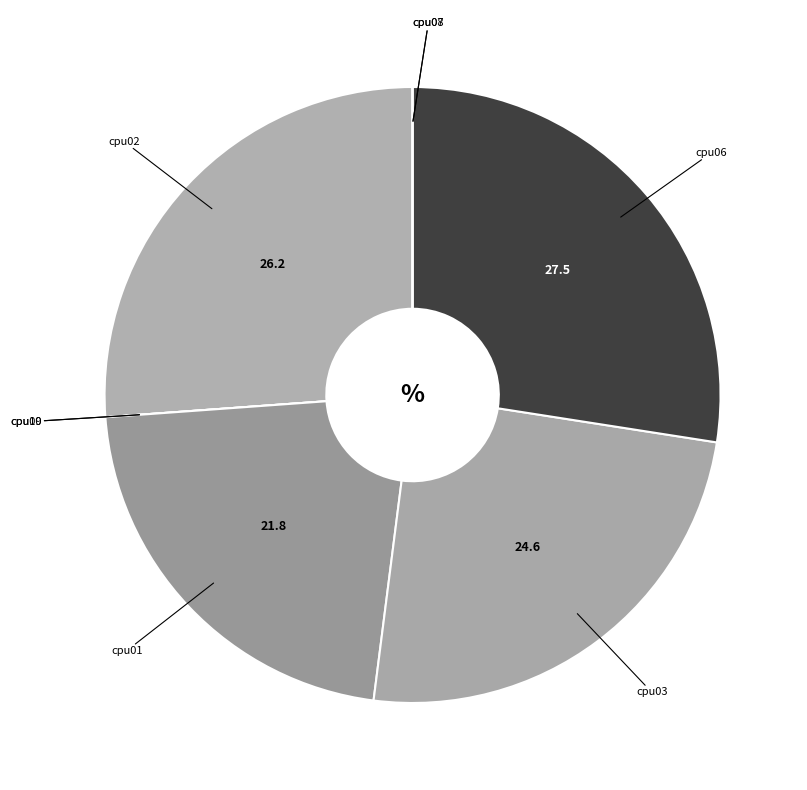

Which slice is the largest?

cpu06